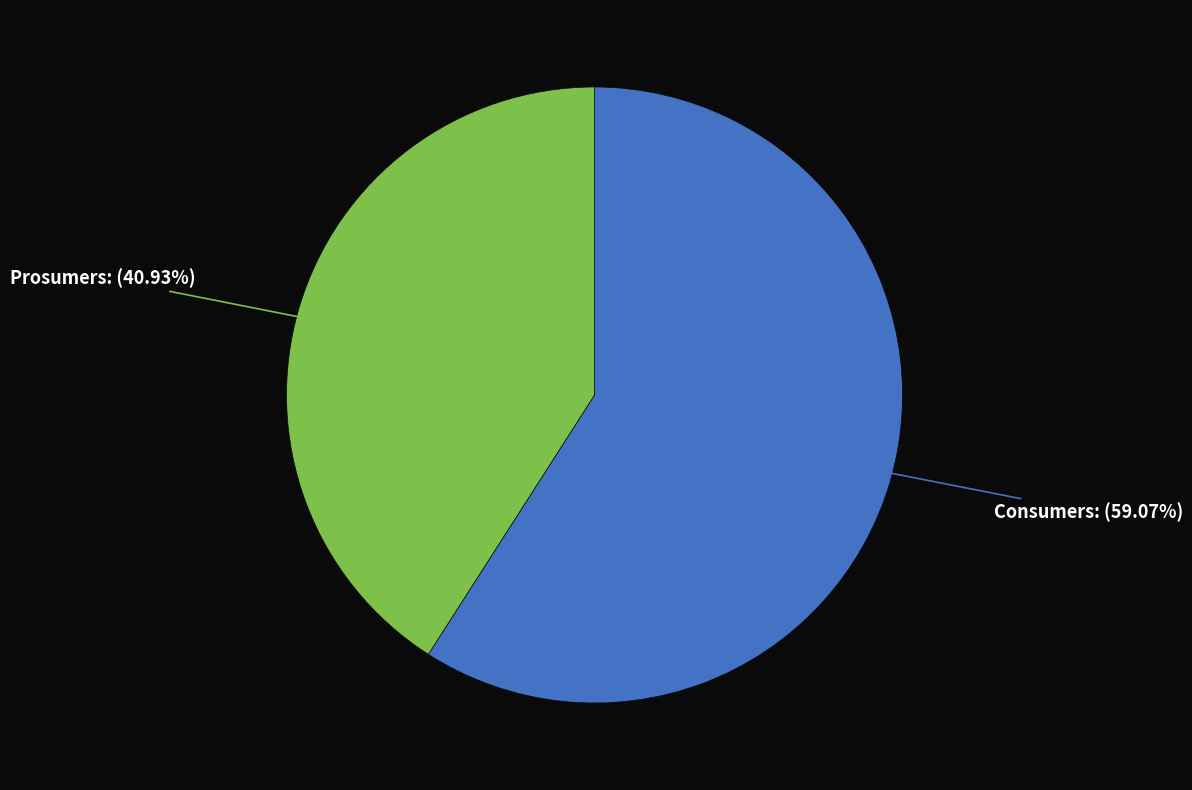

Does any single category account for the majority?

Yes